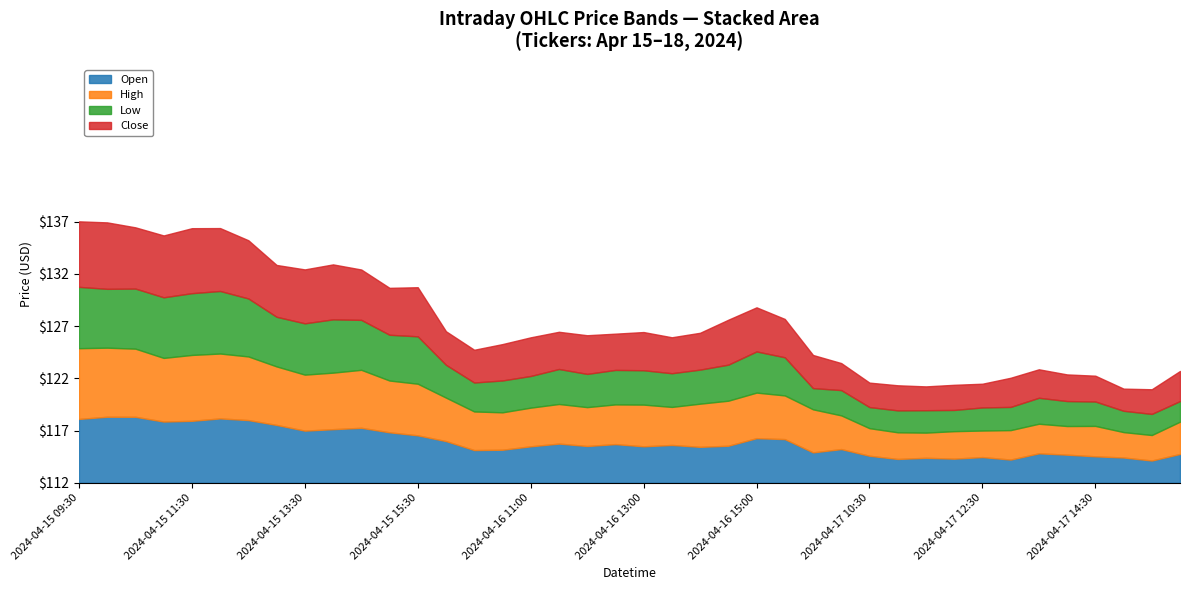

What is the difference between the highest and lowest values at 2024-04-16 13:30?

0.4